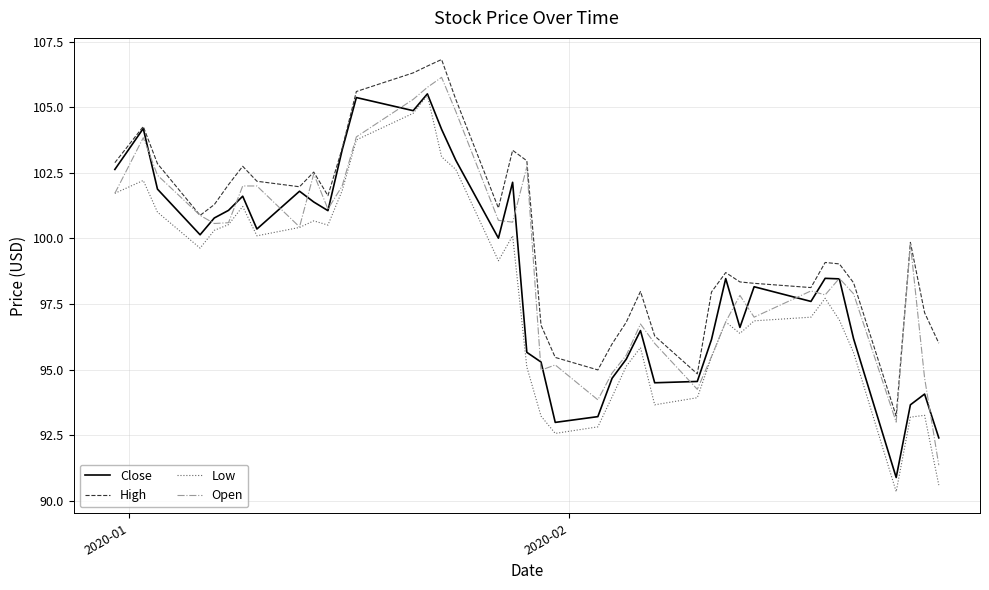

What is the smallest value displayed?

90.3